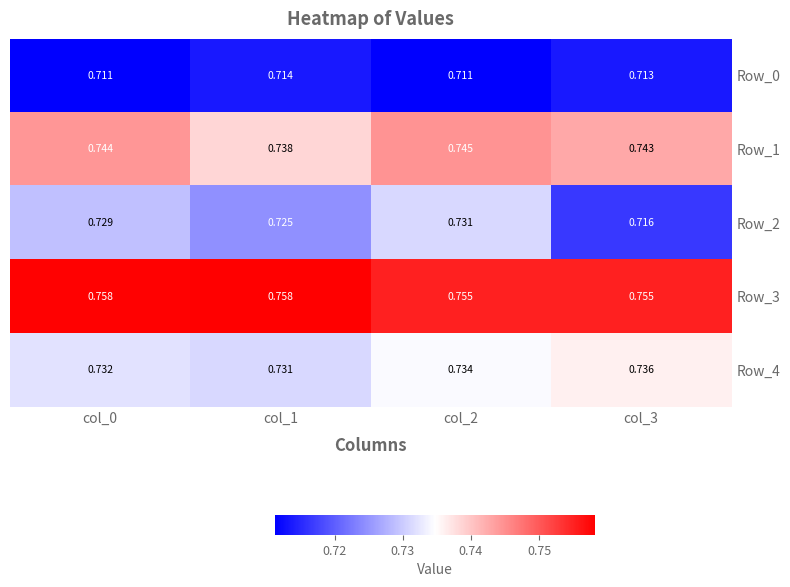

Rank the series by their maximum value, from lowest to highest.

Row_0, Row_2, Row_4, Row_1, Row_3